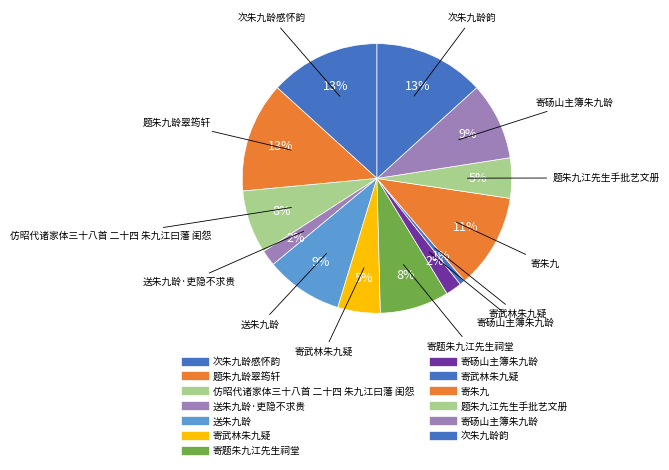

To the nearest percent, what is the average slice percentage?

8%